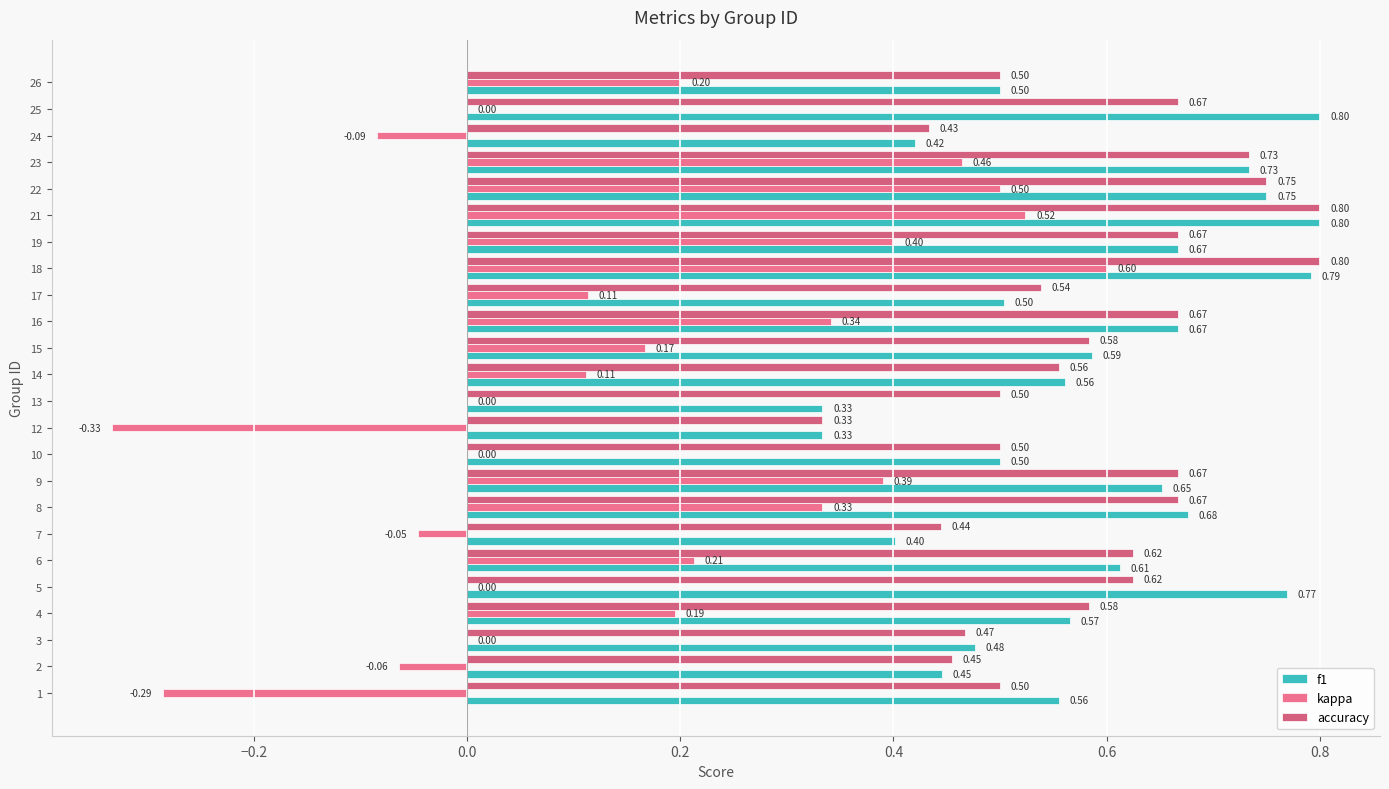

What is the total value across all series at 16?

1.7